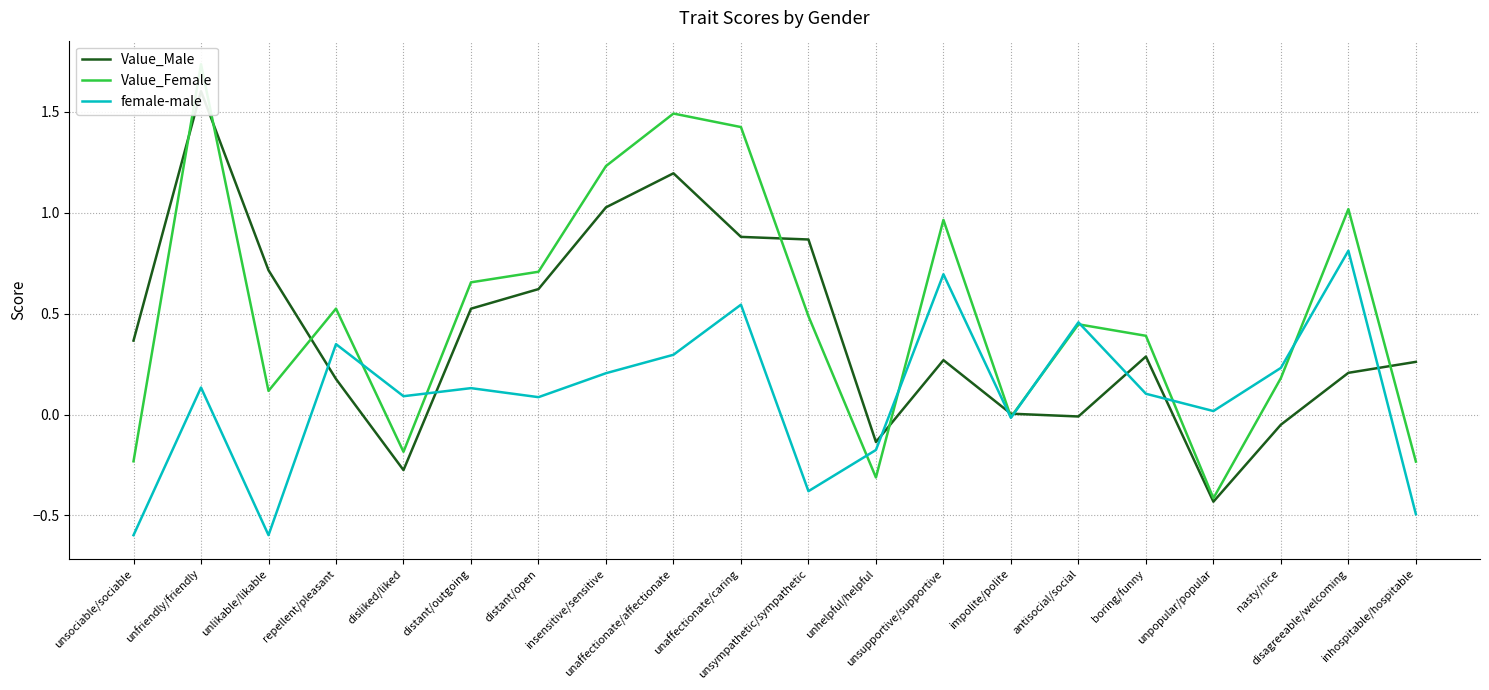

At unsympathetic/sympathetic, list the series in order from largest to smallest.

Value_Male, Value_Female, female-male